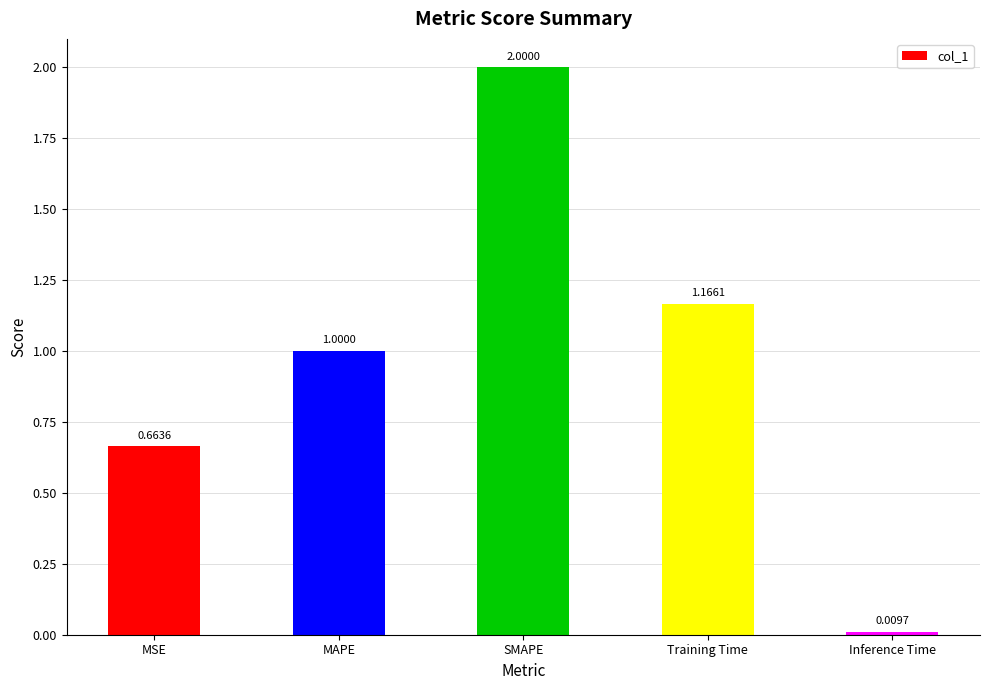

Does the chart contain any negative values?

No